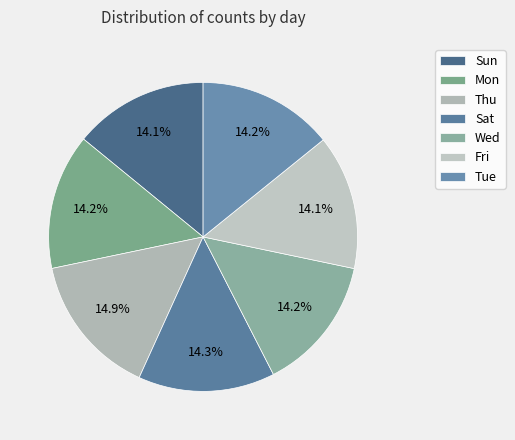

The Wed slice represents 22% of the pie. True or false?

False